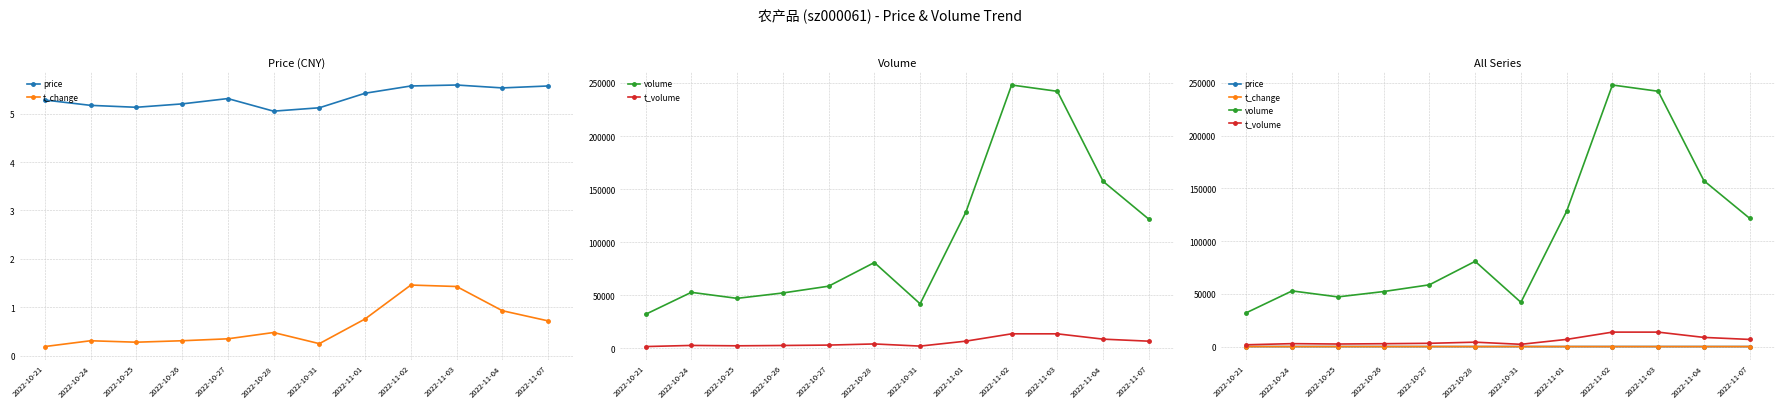

The value of price at 2022-10-21 is 5.3. True or false?

True